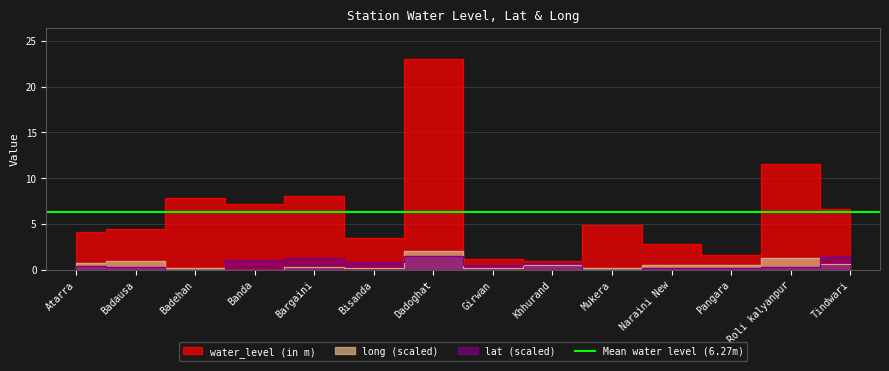

What is the label of the 11th point from the left?

Naraini New